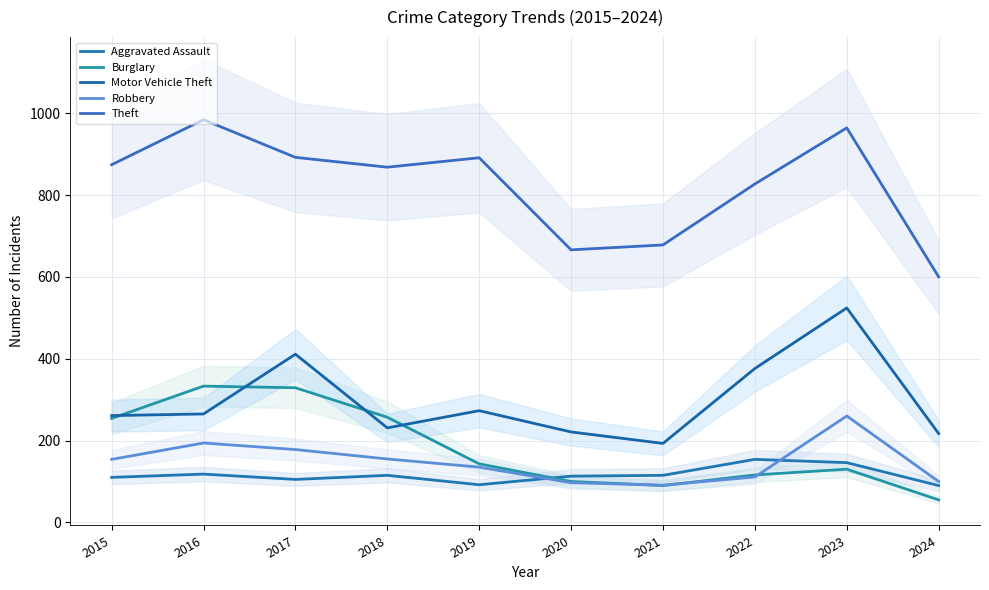

At which category does the chart reach its peak across all series?

2016